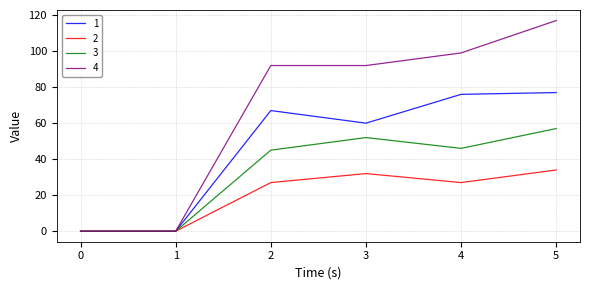

What is the difference between the second highest and second lowest values in the 2 series?

32